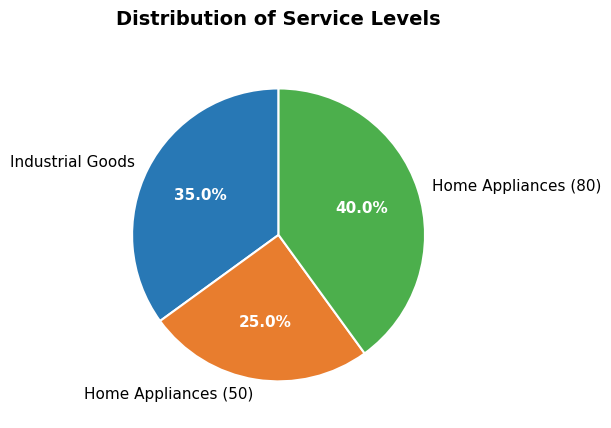

Is Home Appliances (50) the majority of the pie?

No